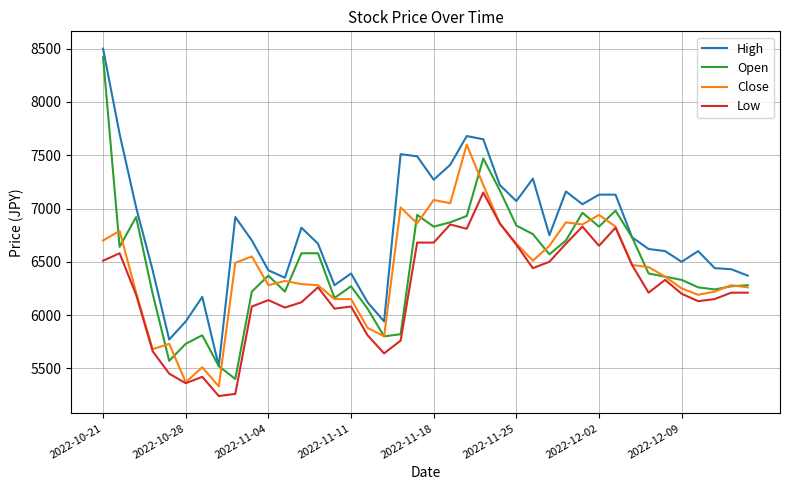

What is the lowest value of the High series?

5520